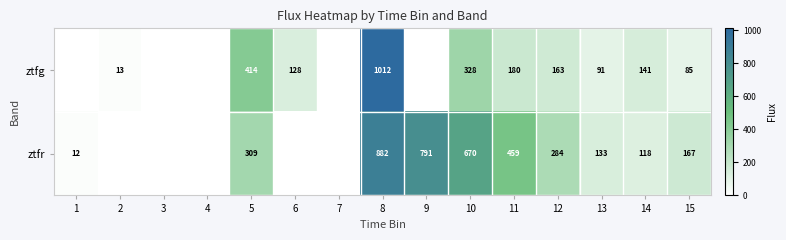

What is the difference between the ztfr values at 11 and 9?

332